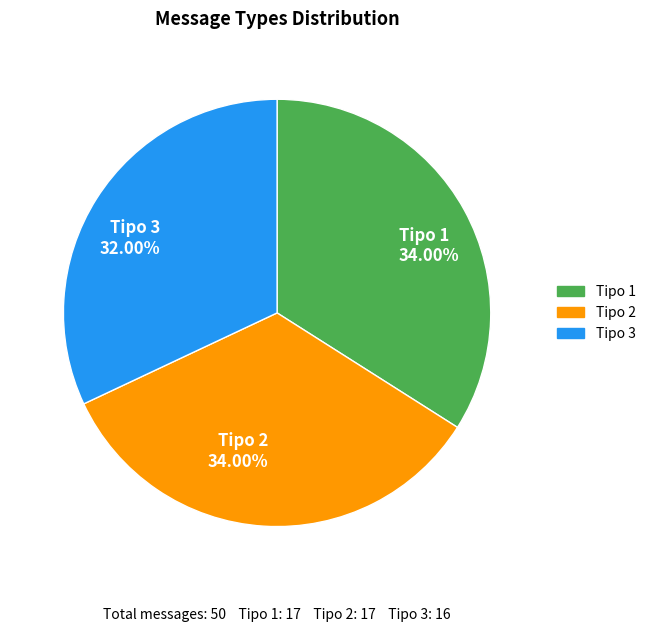

Does Tipo 1 34.00% represent more than half of the total?

No